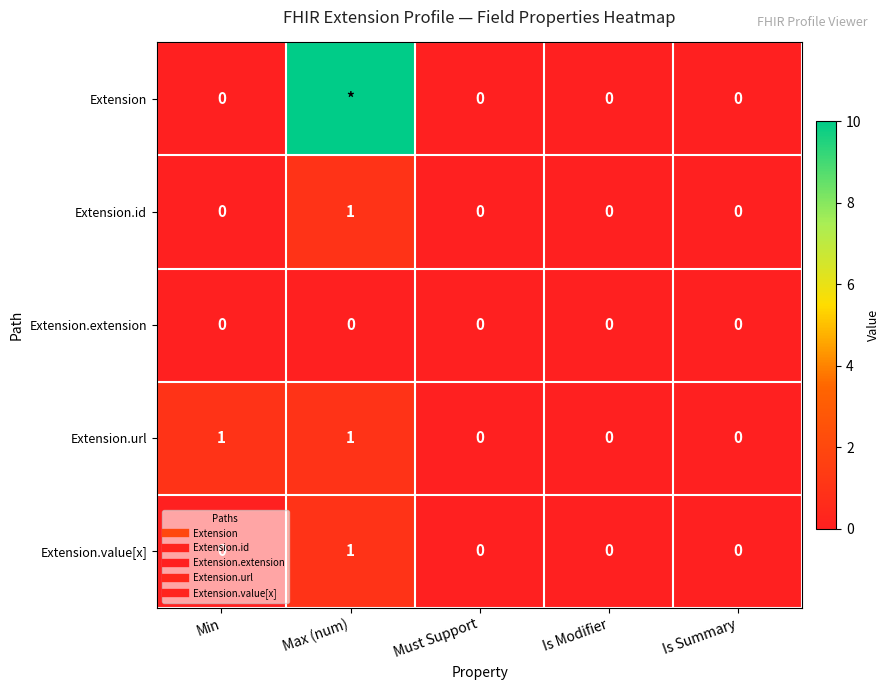

Which series has the widest spread of values?

Extension